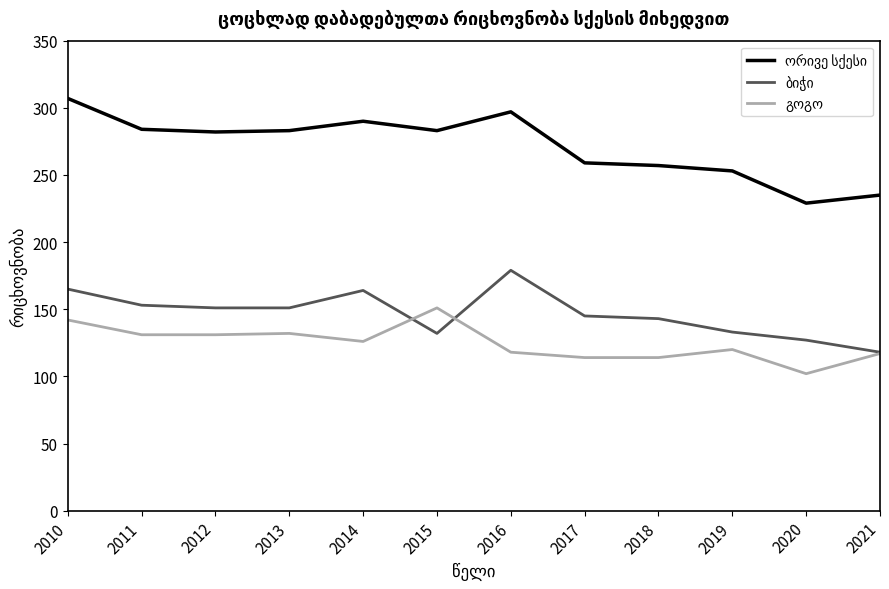

What is the spread (max minus min) of values at 2013?

151